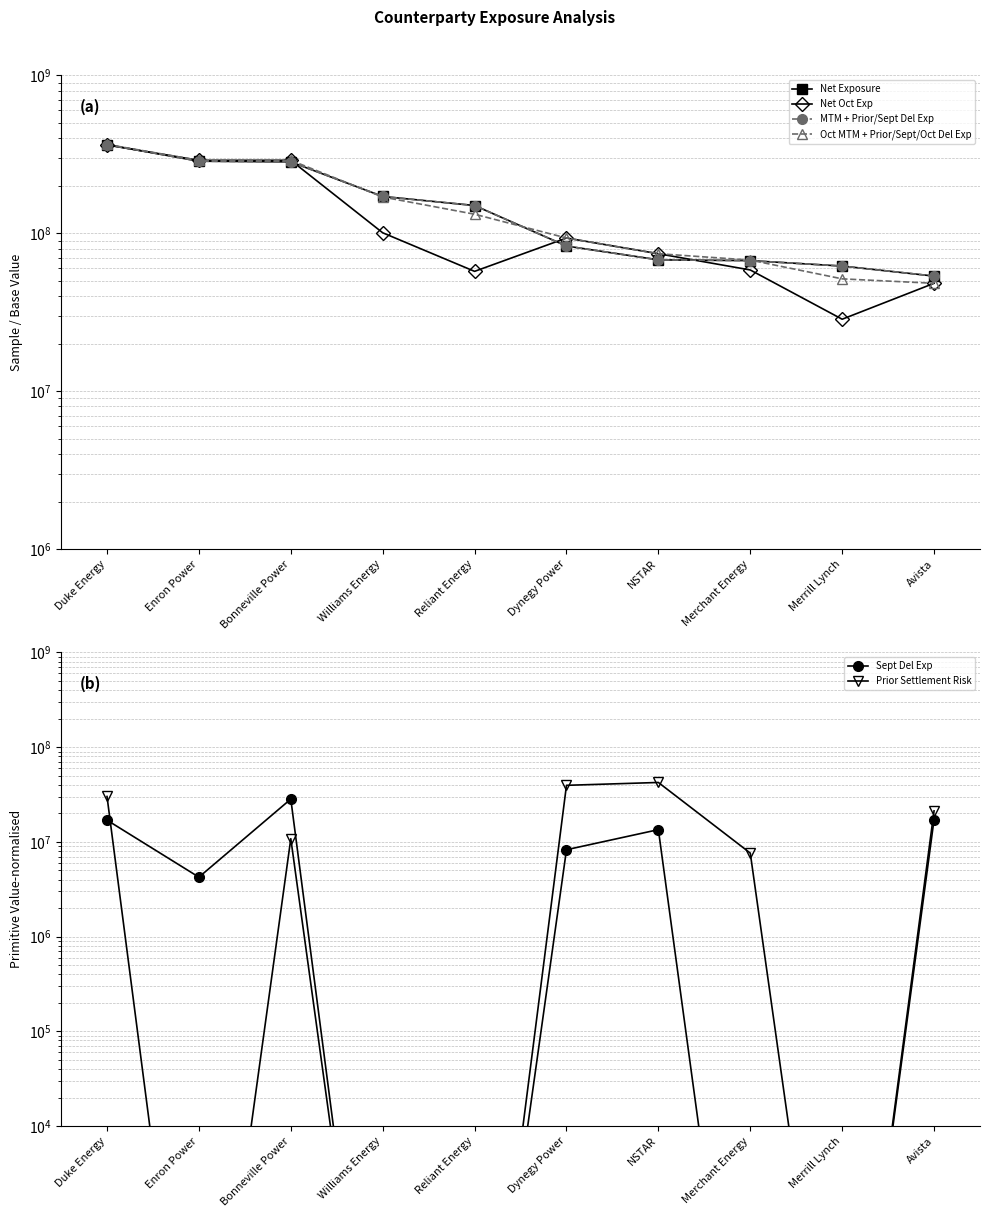

What position from the left is Merrill Lynch?

9